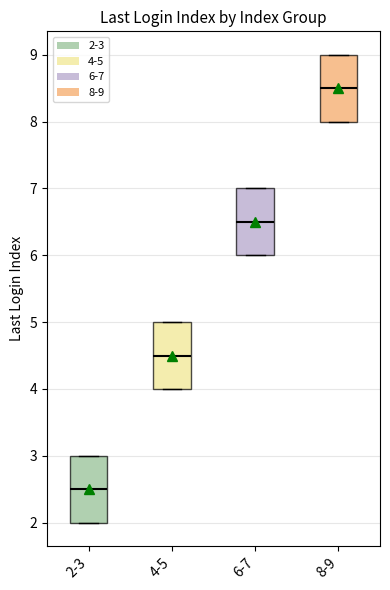

Reading left to right, read every box against the y-axis: the position of its median line, the range the box covers, and the ends of its whiskers. The values are not printed on the chart, so give them approximately, as read against the axis.

2-3: median 2.5, box 2.0 to 3.0, whiskers 2.0 to 3.0
4-5: median 4.5, box 4.0 to 5.0, whiskers 4.0 to 5.0
6-7: median 6.5, box 6.0 to 7.0, whiskers 6.0 to 7.0
8-9: median 8.5, box 8.0 to 9.0, whiskers 8.0 to 9.0